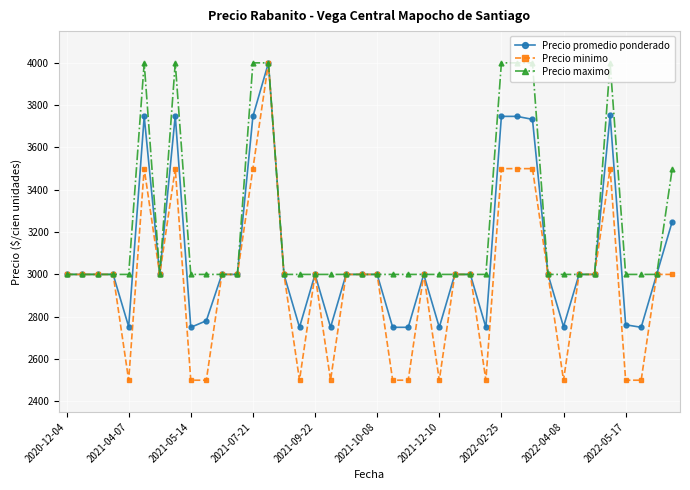

What is the maximum value shown in the chart?

4000